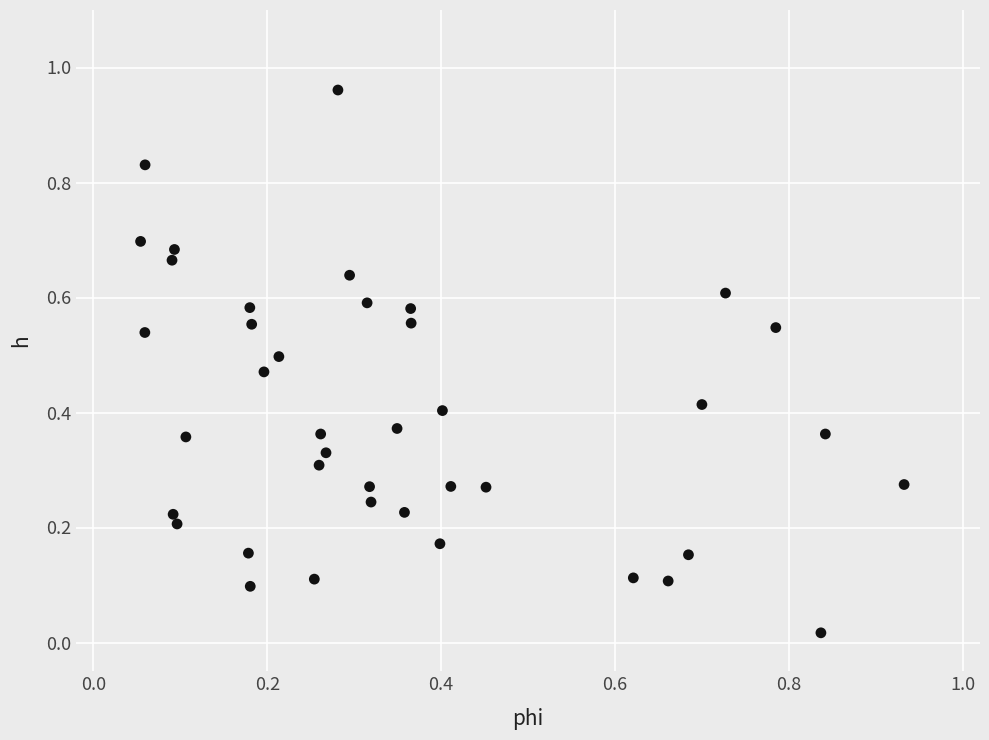

What is the range of X values (max minus min)?

0.9